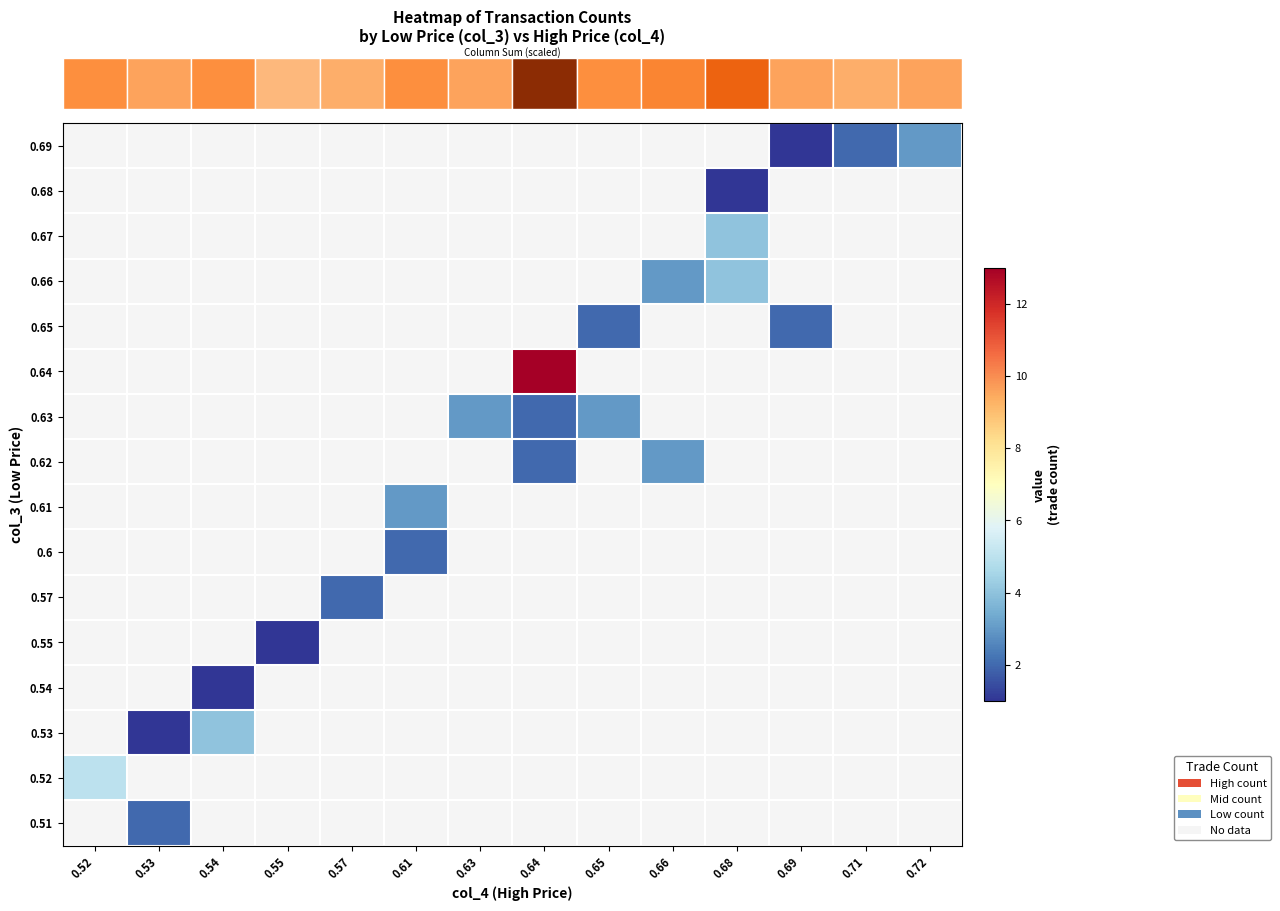

How many positive values does the row_6 series have?

3